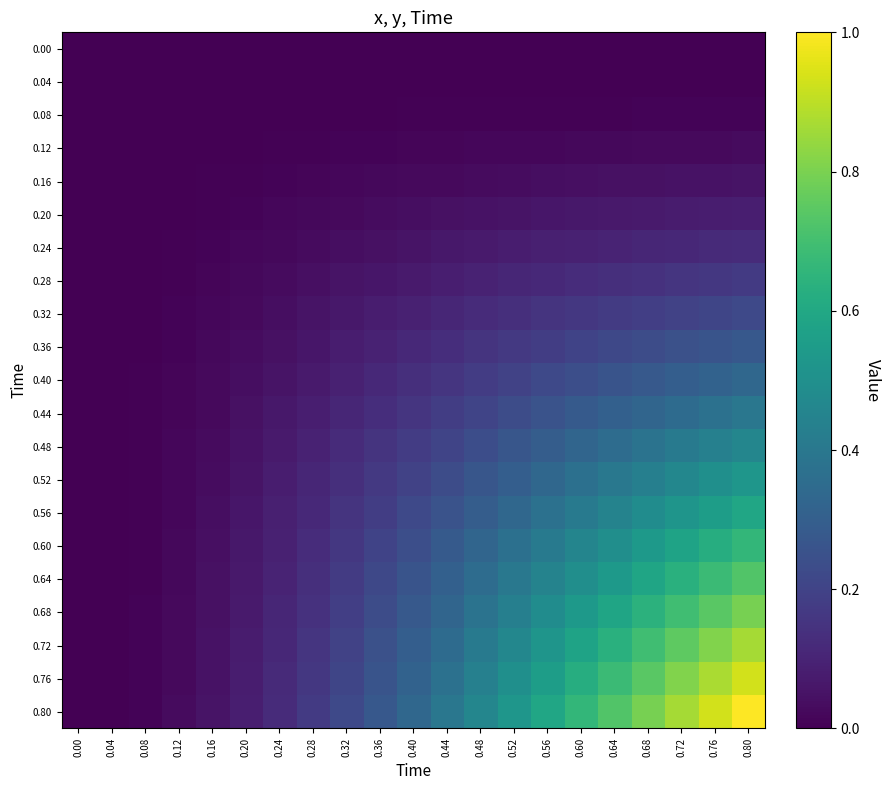

What is the difference between the highest and lowest values at 0.60?

0.7